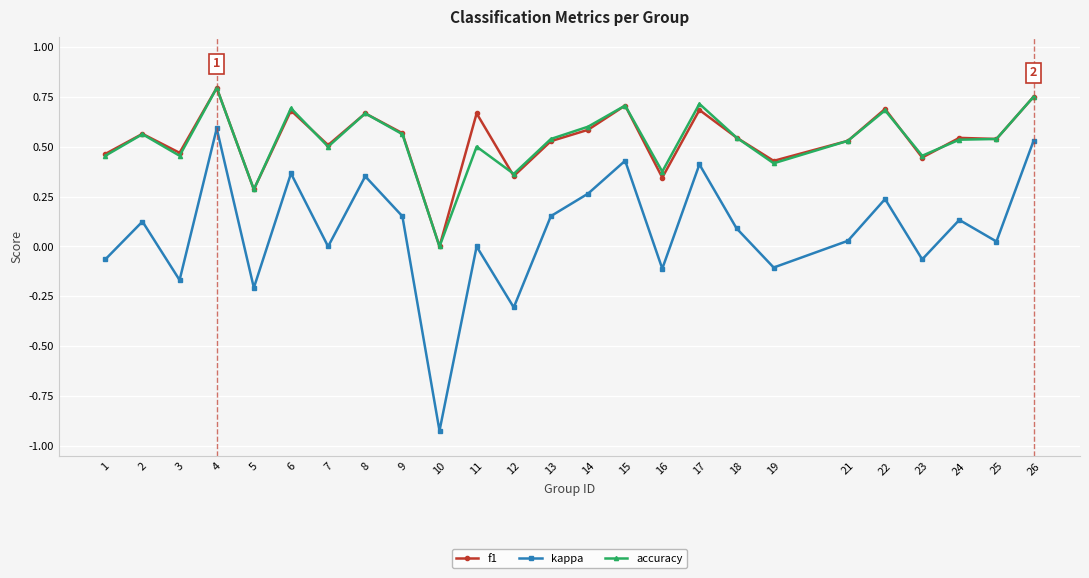

Which category has the highest value across all series?

4